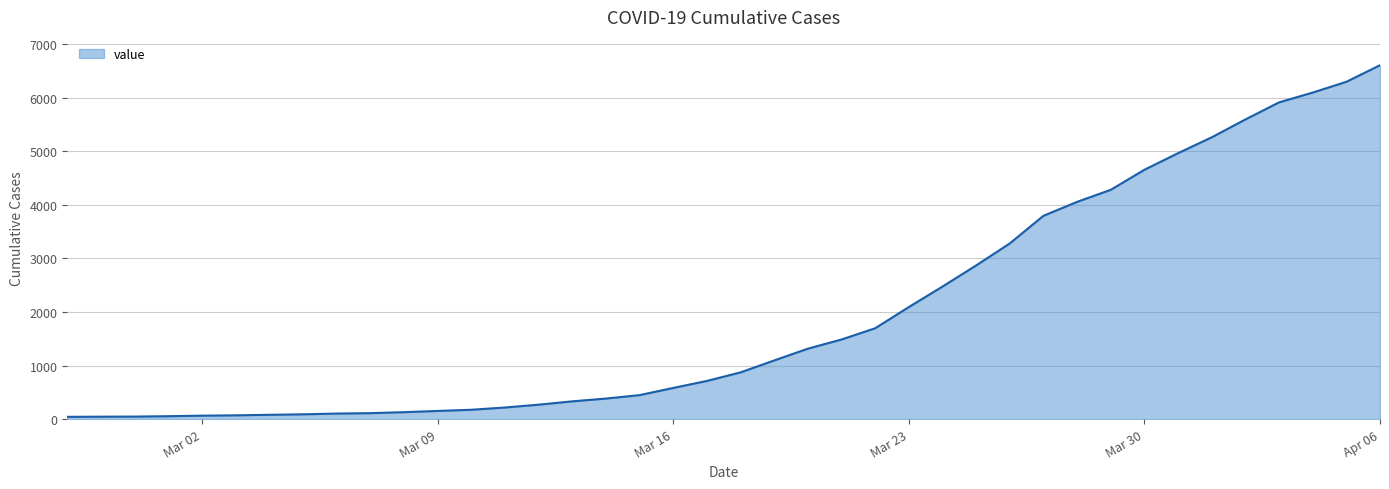

What is the greatest value displayed?

6605